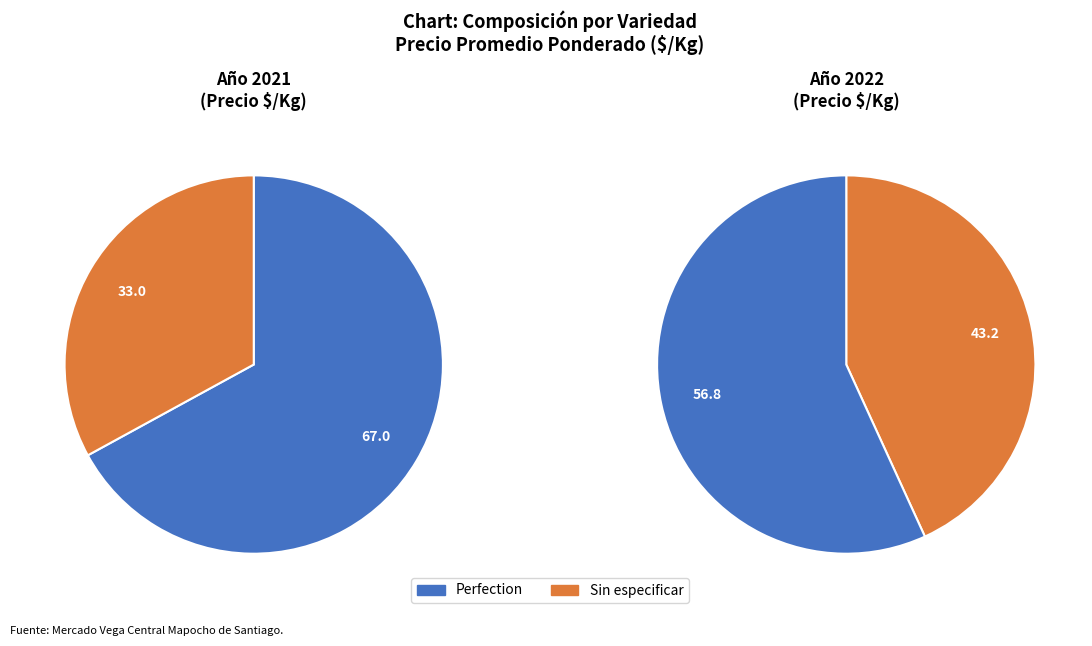

What is the majority slice?

Perfection